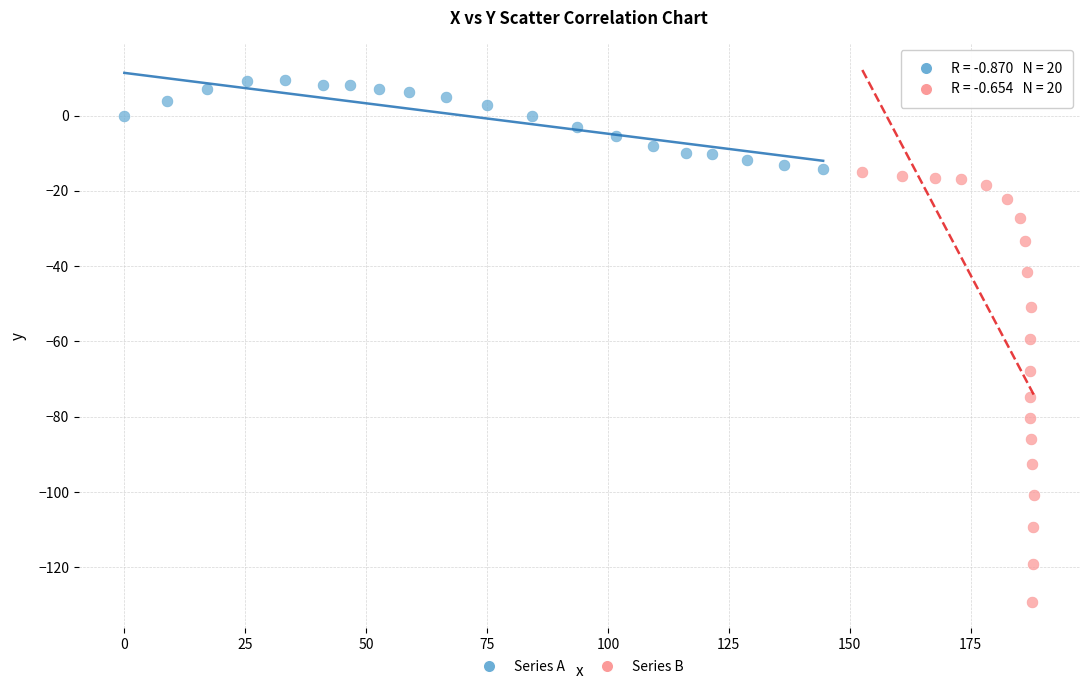

Which series has the widest spread of Y values?

Series B